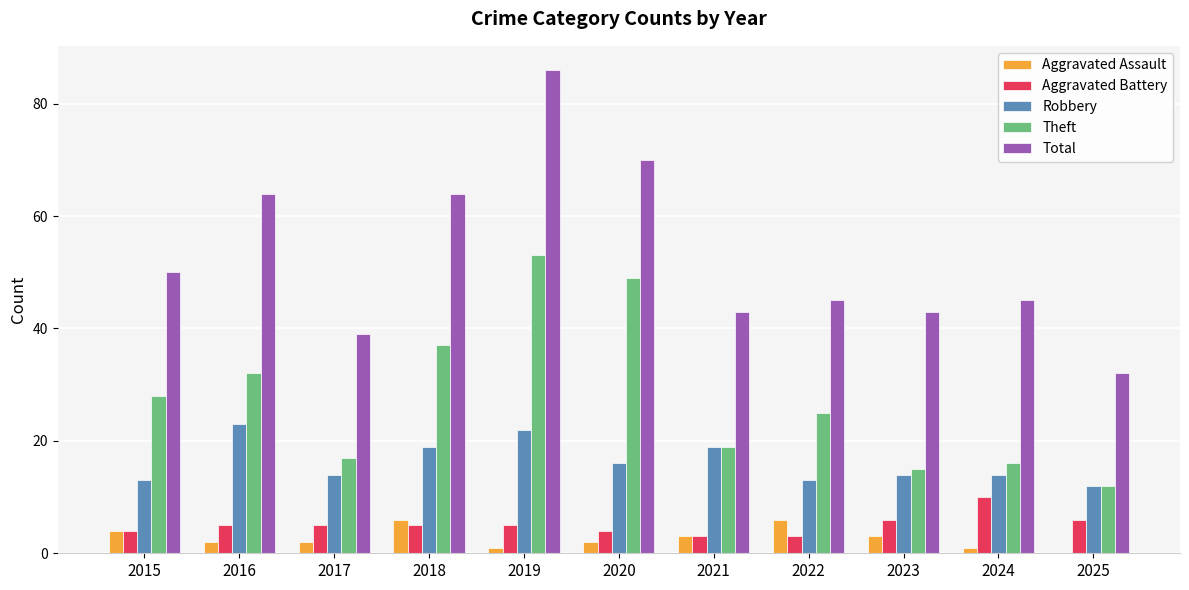

Count the number of categories in the chart.

11